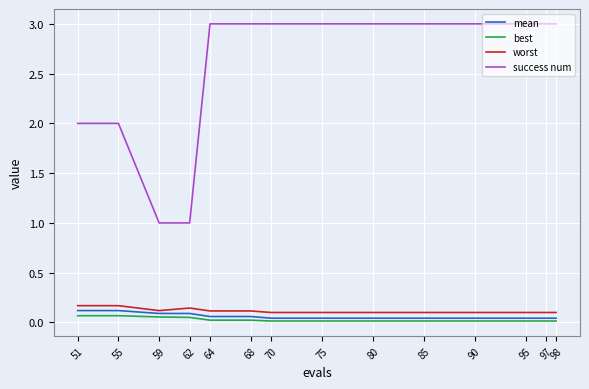

The best series shows 0.0 at 98. True or false?

True